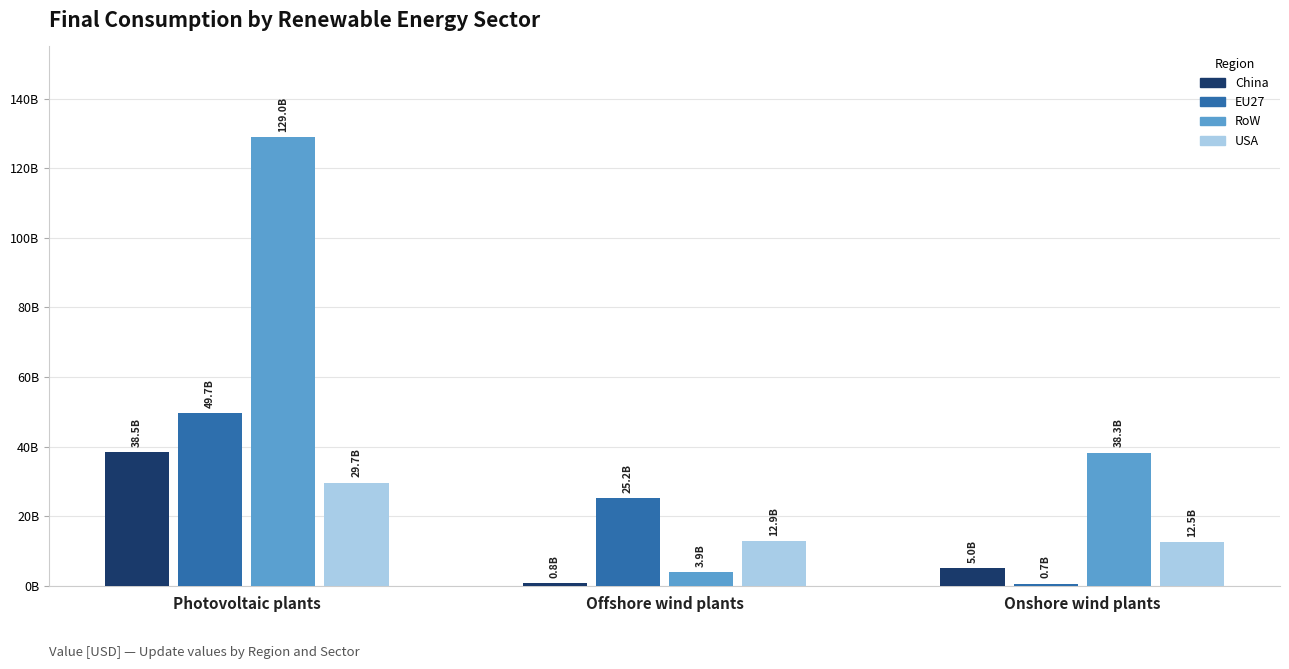

At which label does RoW reach its minimum?

Offshore wind plants